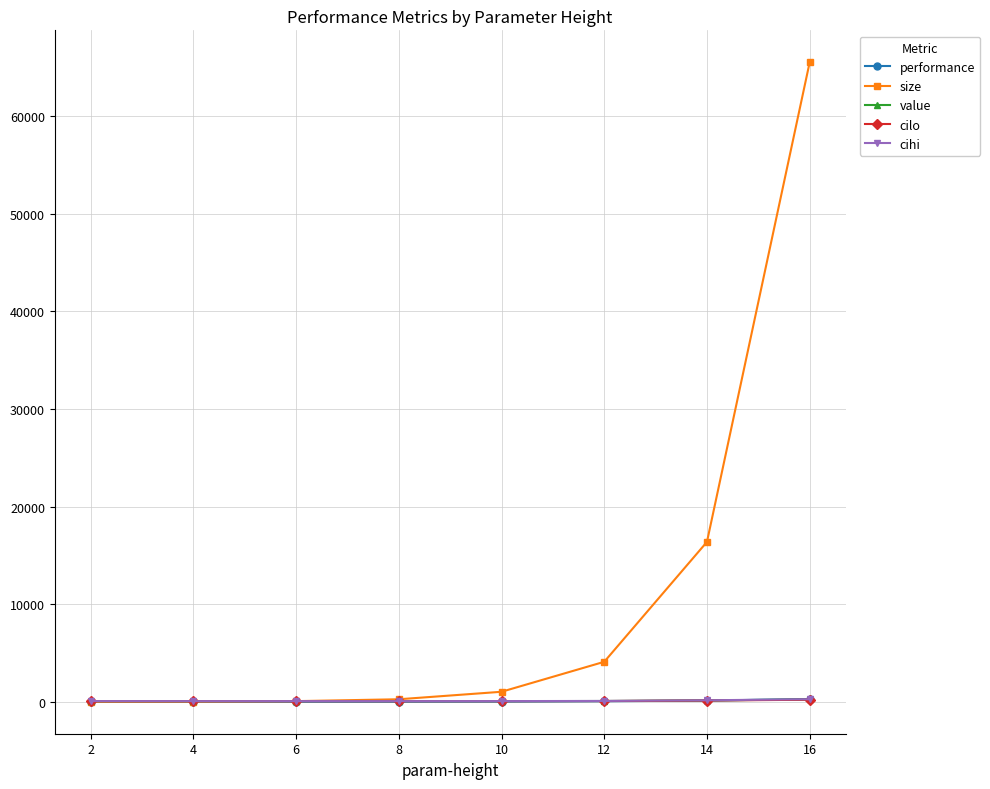

Is it true that value equals 62.5 at 2?

True